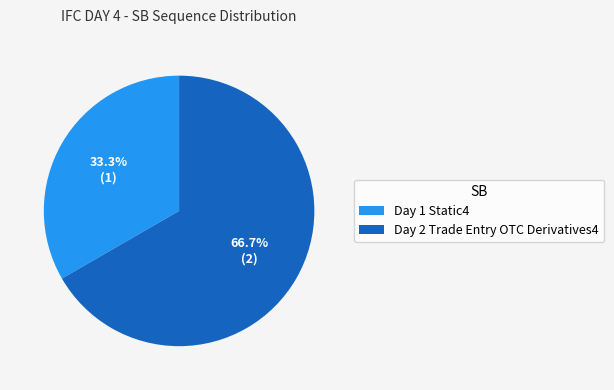

Combined, do Day 1 Static4 and Day 2 Trade Entry OTC Derivatives4 account for over 50%?

Yes